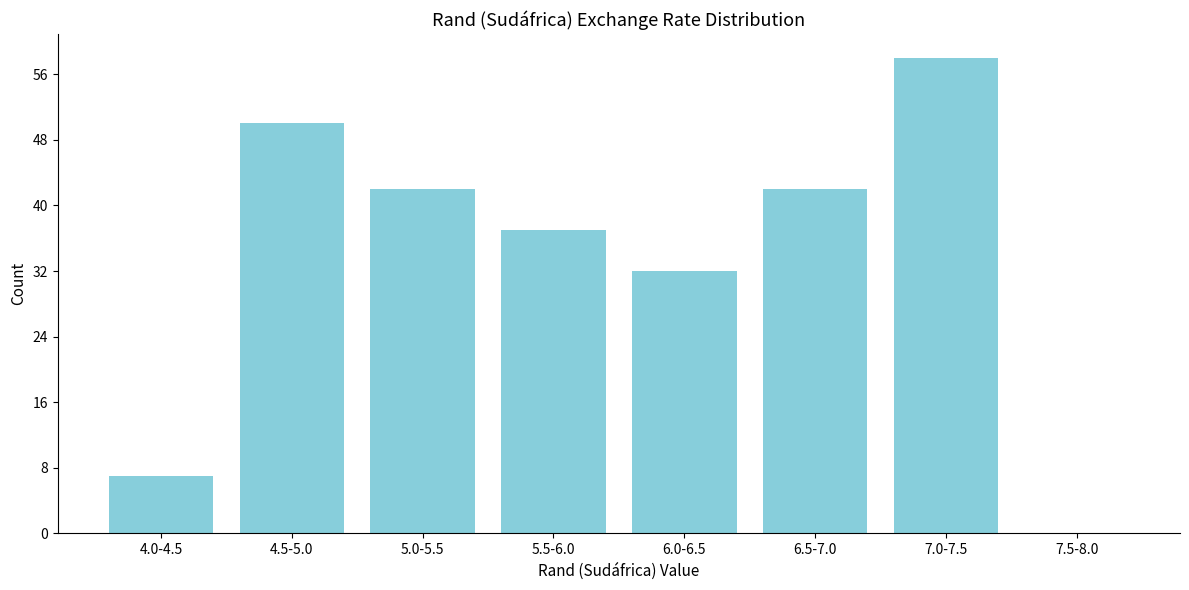

Reading left to right, what are all the values shown in this chart?

4.0-4.5=7	4.5-5.0=50	5.0-5.5=42	5.5-6.0=37	6.0-6.5=32	6.5-7.0=42	7.0-7.5=58	7.5-8.0=0